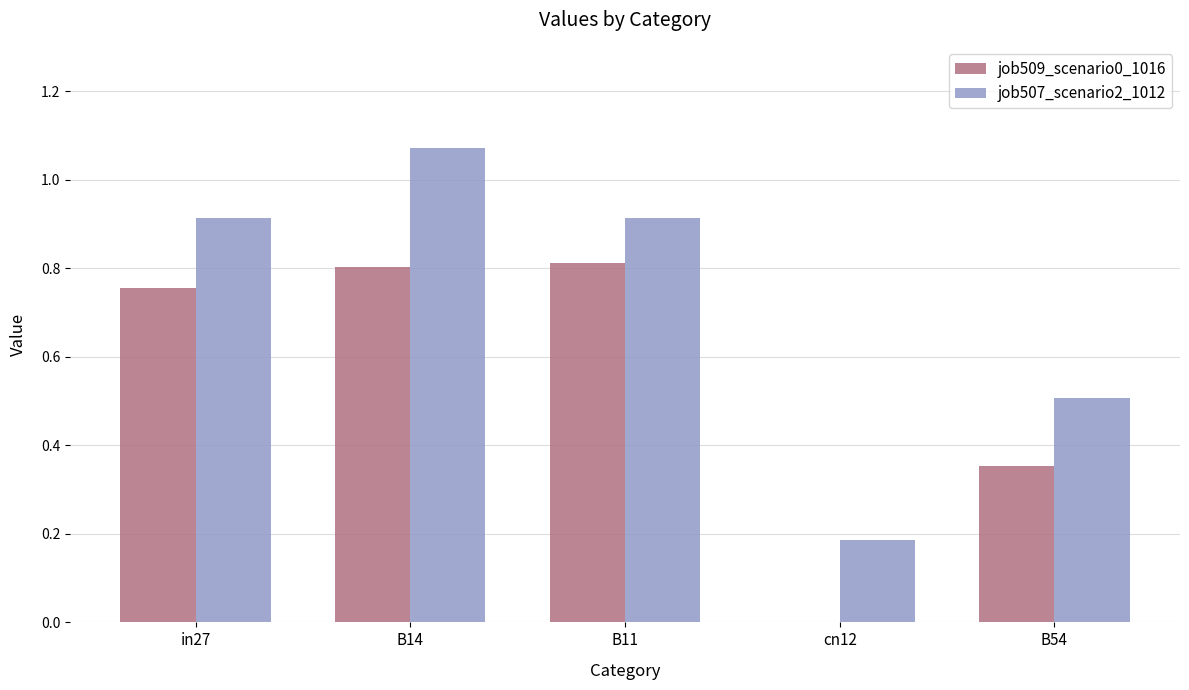

How many positive values does the job509_scenario0_1016 series have?

4